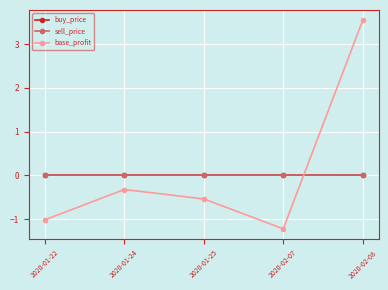

Is the value of base_profit at 2020-02-07 greater than the value of buy_price at 2020-02-07?

No